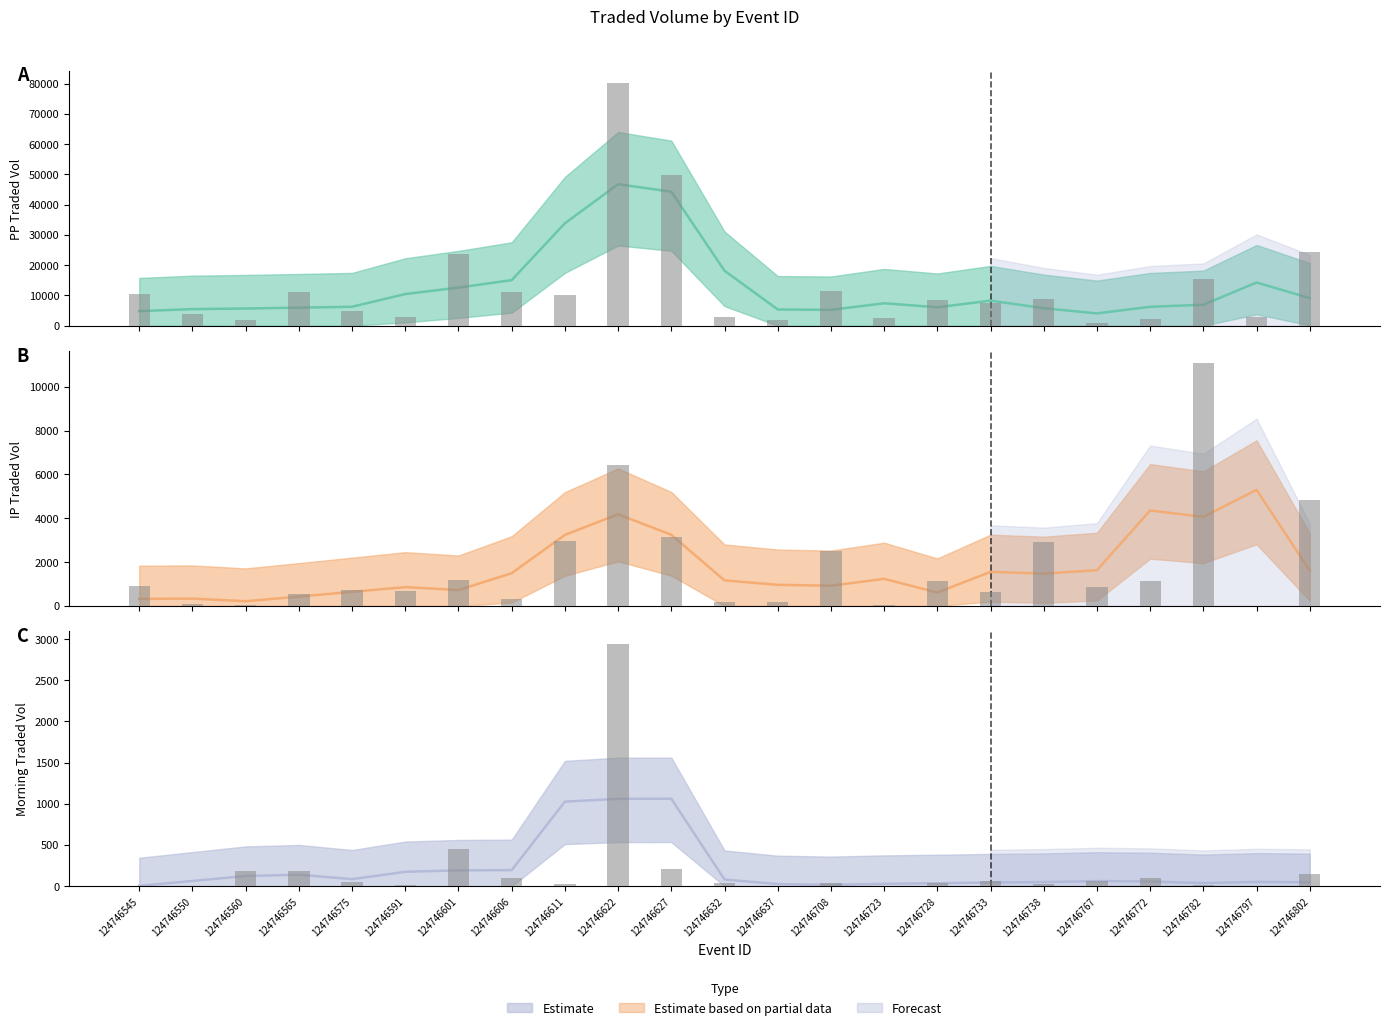

Reading left to right, extract all data points from this chart.

PPTRADEDVOL (Actual): 124746545=10588.0	124746550=3887.8	124746560=1957.2	124746565=11198.8	124746575=4742.1	124746591=2851.9	124746601=23825.4	124746606=11114.8	124746611=10253.8	124746622=80187.8	124746627=49881.4	124746632=2816.0	124746637=1799.7	124746708=11480.5	124746723=2421.6	124746728=8341.9	124746733=7531.4	124746738=8977.0	124746767=842.5	124746772=2367.8	124746782=15546.8	124746797=2865.6	124746802=24461.4
IPTRADEDVOL (Actual): 124746545=888.3	124746550=77.2	124746560=37.0	124746565=530.7	124746575=711.1	124746591=683.4	124746601=1182.7	124746606=310.9	124746611=2983.4	124746622=6431.3	124746627=3128.3	124746632=182.3	124746637=186.0	124746708=2519.8	124746723=64.2	124746728=1122.9	124746733=644.2	124746738=2895.1	124746767=882.5	124746772=1115.4	124746782=11068.4	124746797=9.5	124746802=4814.6
MORNINGTRADEDVOL (Actual): 124746545=4.0	124746550=6.0	124746560=180.8	124746565=182.6	124746575=53.6	124746591=20.0	124746601=450.3	124746606=103.9	124746611=30.0	124746622=2944.2	124746627=205.1	124746632=33.4	124746637=4.0	124746708=39.0	124746723=4.0	124746728=43.3	124746733=59.1	124746738=30.3	124746767=58.8	124746772=97.1	124746782=15.0	124746797=0.0	124746802=142.6